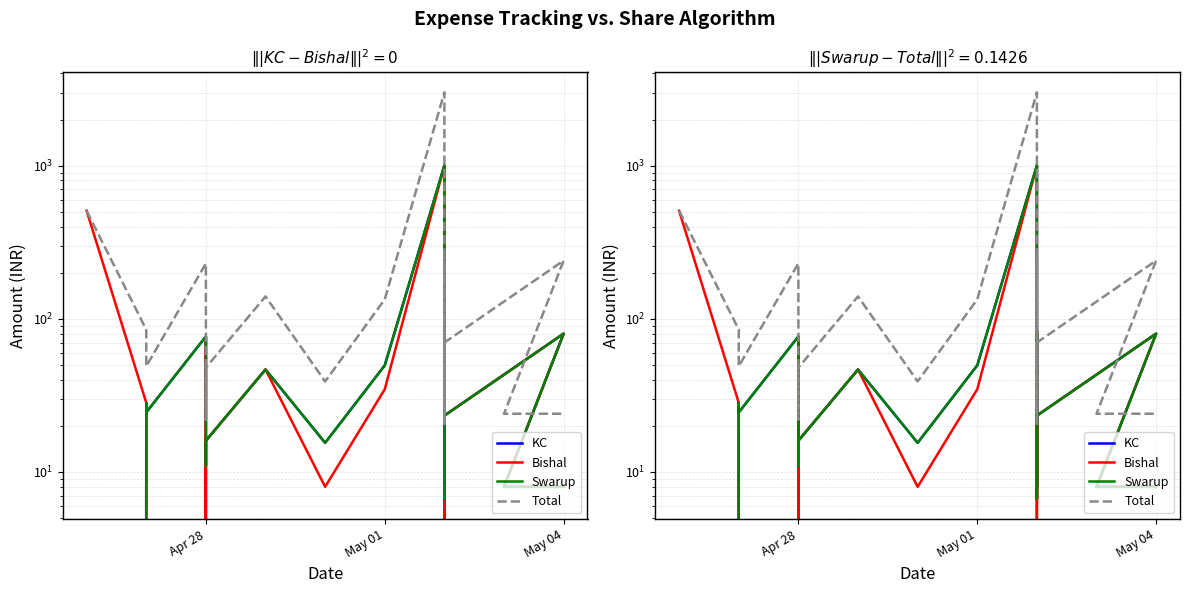

Is the value of Swarup at May 04 greater than the value of Bishal at May 04?

No